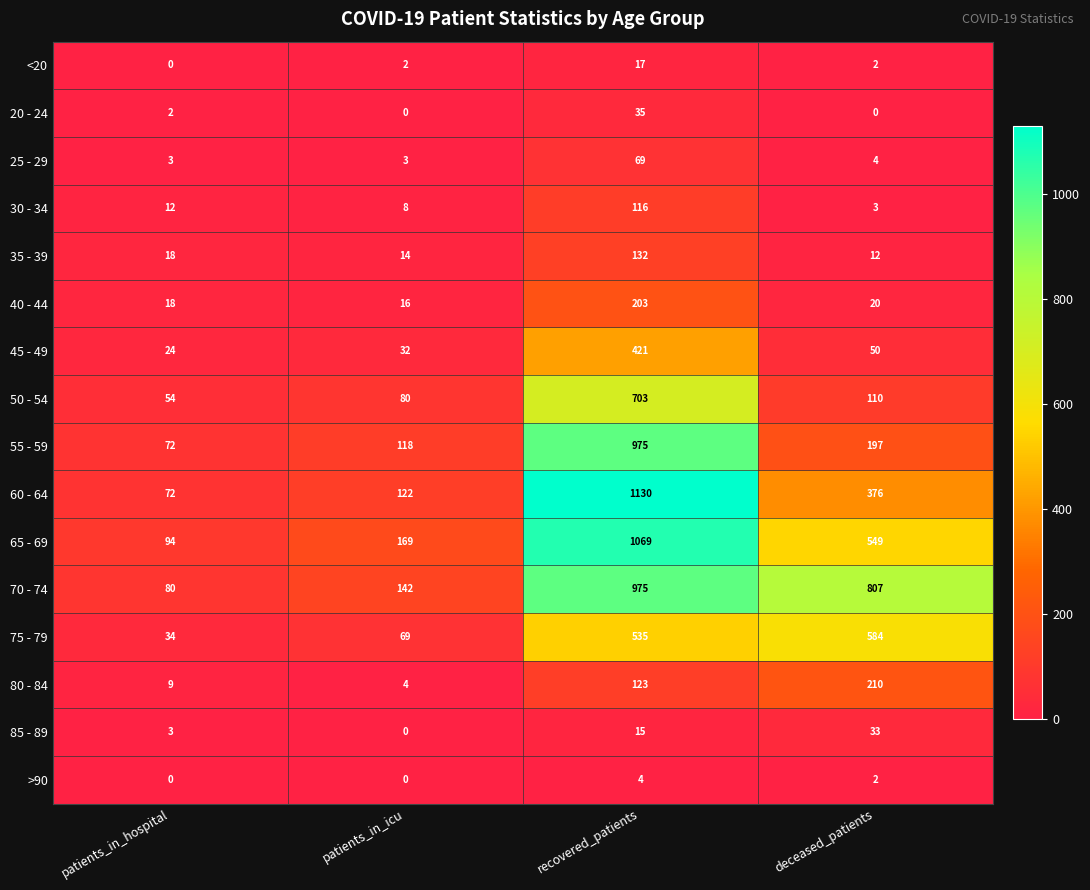

True or false: 70 - 74 has a value of 233 at patients_in_icu.

False